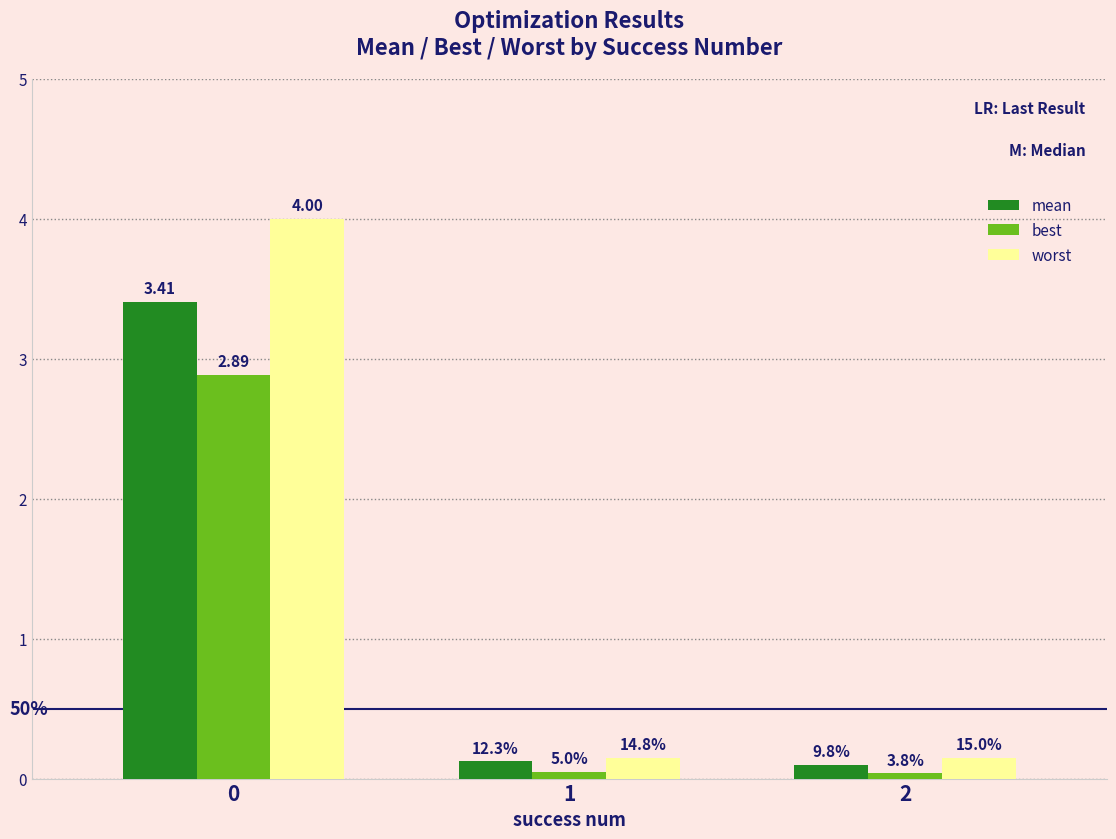

Is it true that best equals 0.1 at 1?

False